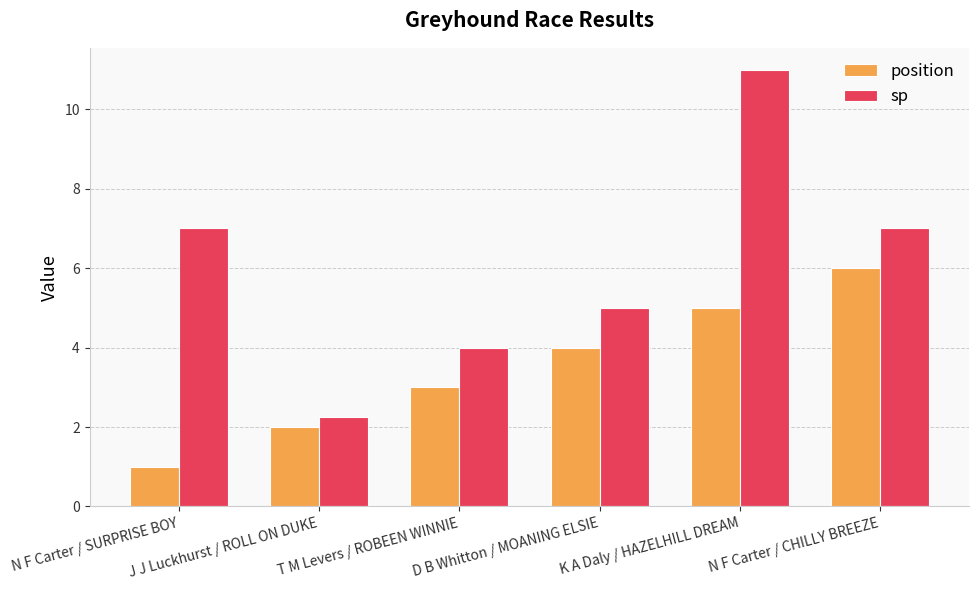

At which label does position reach its peak?

N F Carter / CHILLY BREEZE